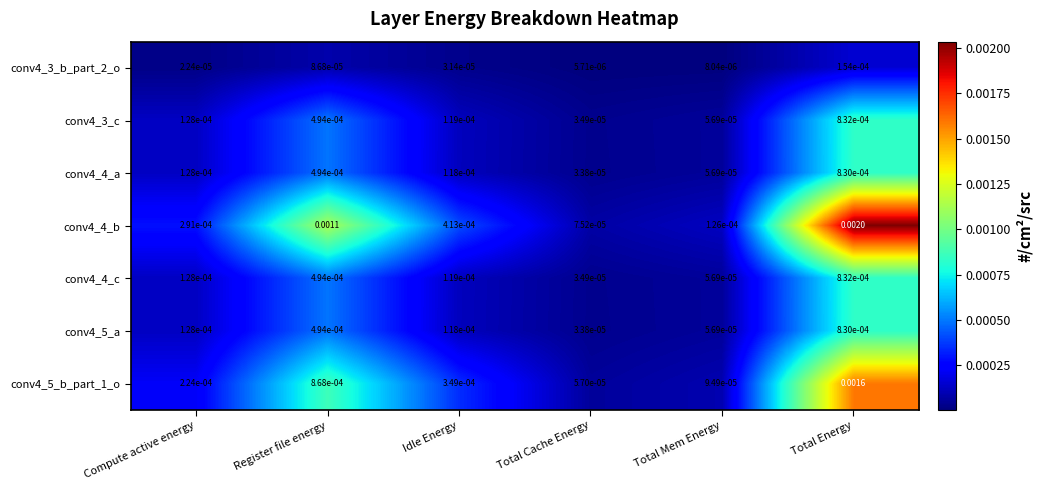

List the labels in order of conv4_4_a value, smallest first.

Total Cache Energy, Total Mem Energy, Idle Energy, Compute active energy, Register file energy, Total Energy